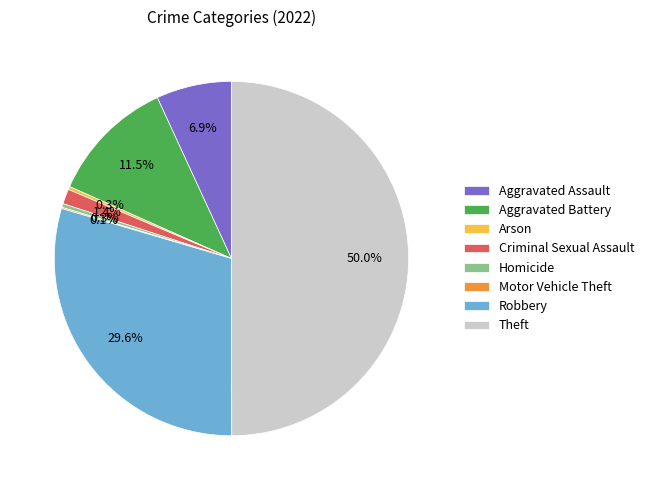

Approximately how many times larger is the value at Criminal Sexual Assault compared to Arson?

4.8